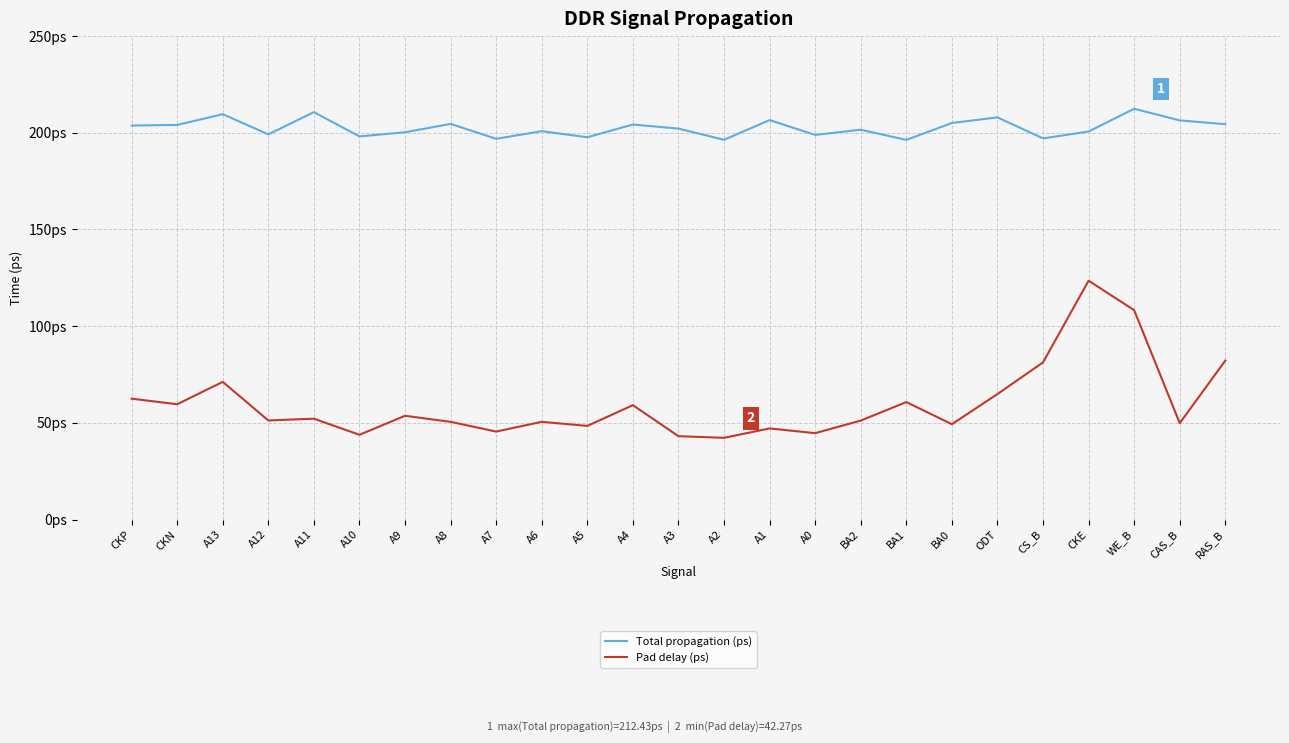

The value of Total propagation (ps) at A10 is 97.4. True or false?

False